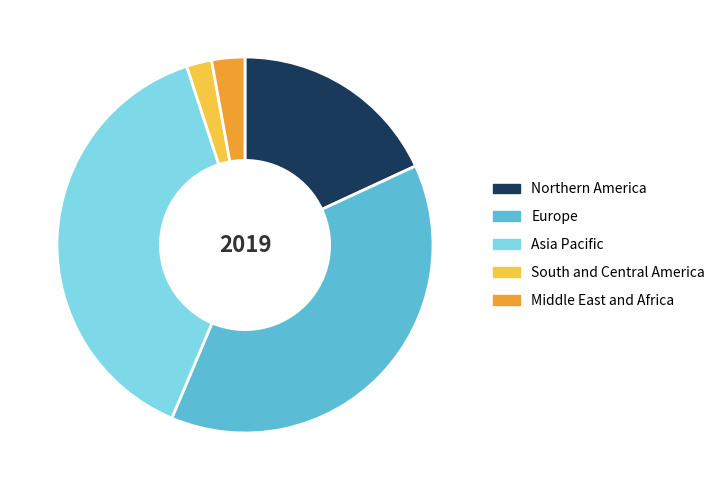

Is it true that Europe is 38% of the pie?

True